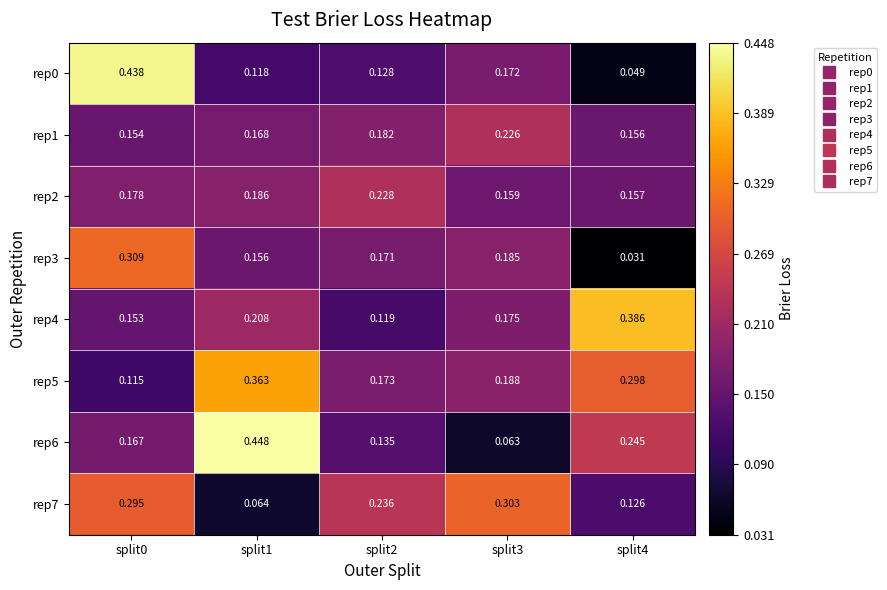

Is the value of rep1 at split1 greater than the value of rep0 at split4?

Yes